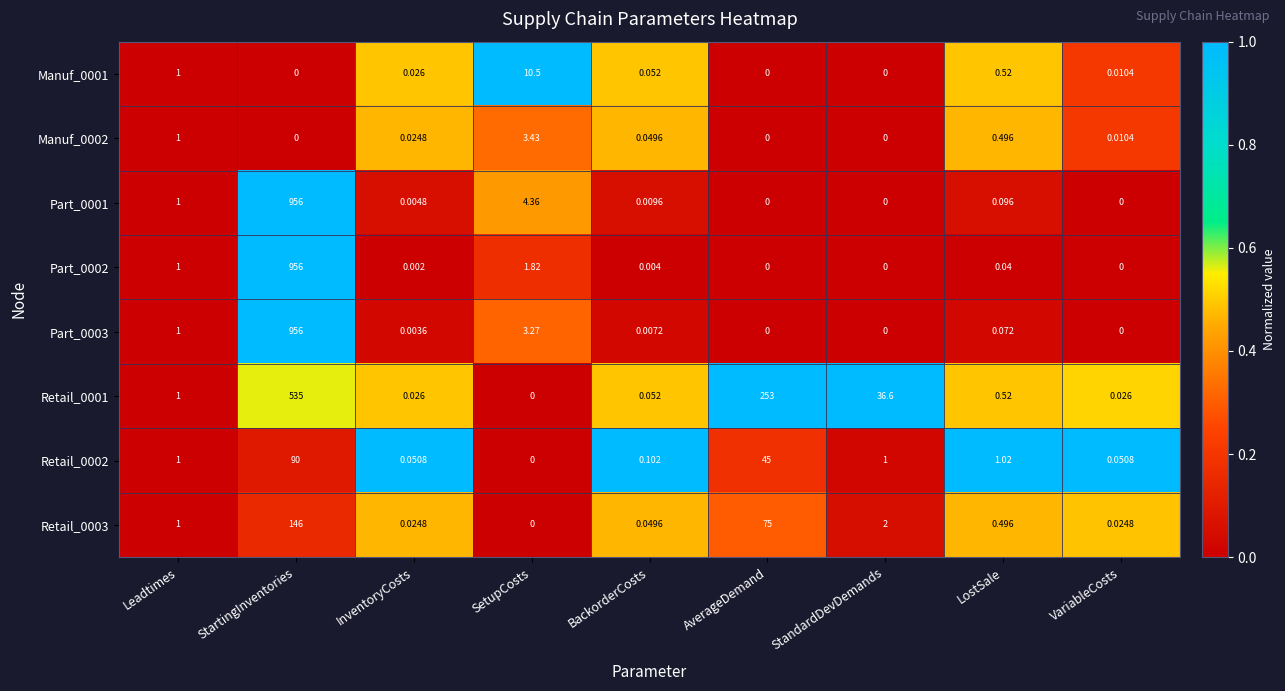

Where is Part_0001 nearest to the value 478?

SetupCosts